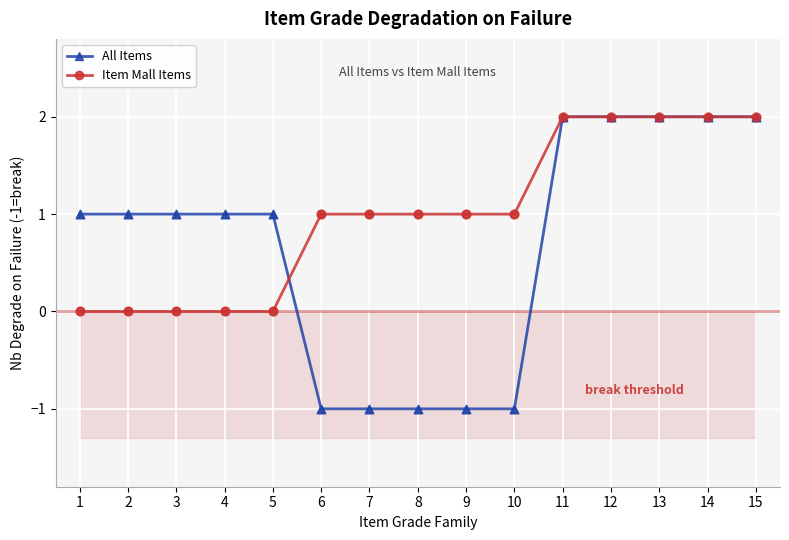

Which series reaches the maximum Y coordinate?

All Items